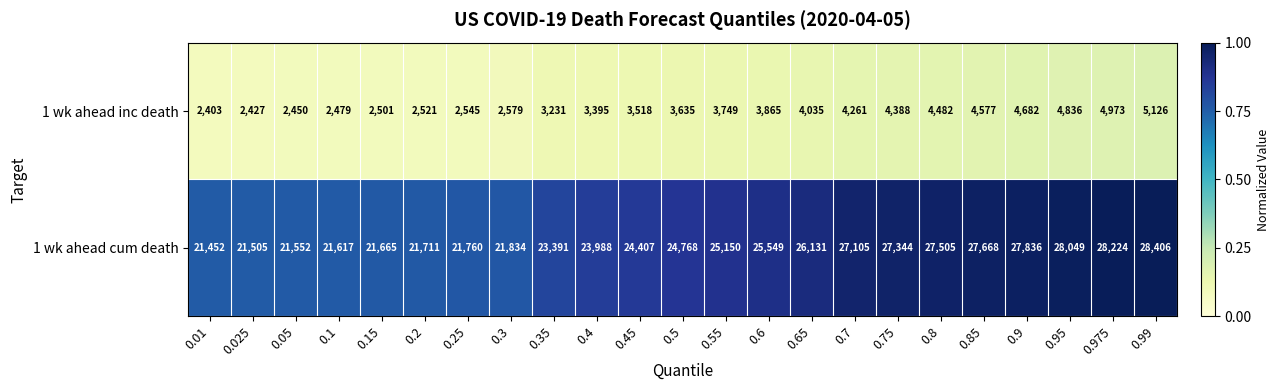

Between 0.01 and 0.025, which series saw the biggest shift?

1 wk ahead cum death